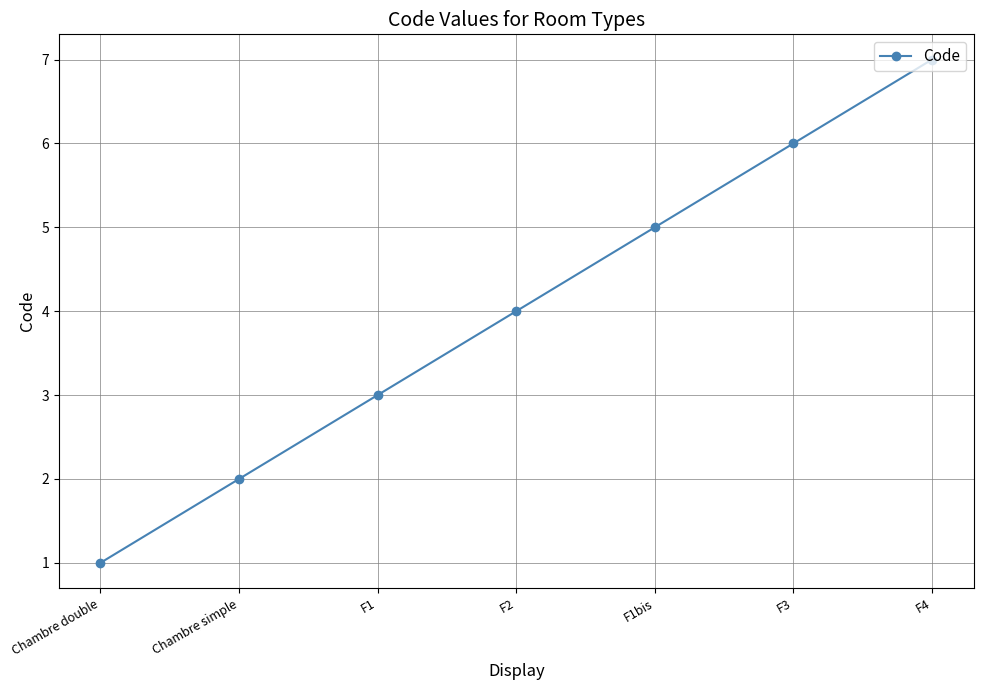

What is the average value?

4